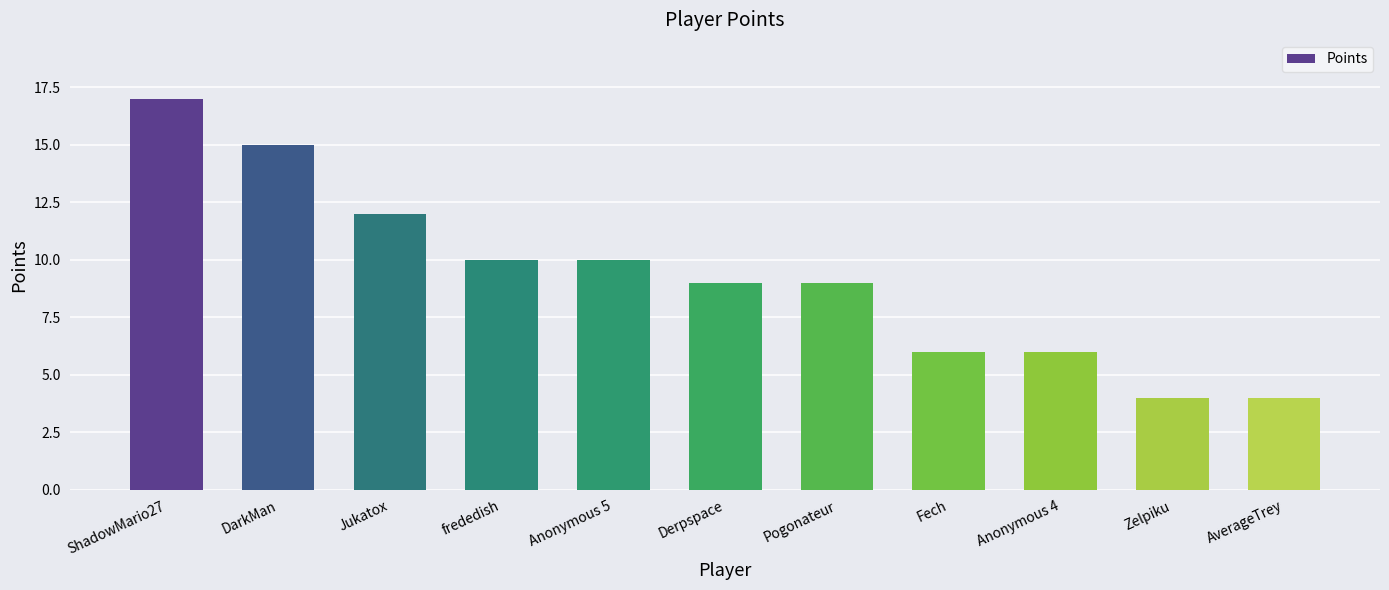

What is the average value?

9